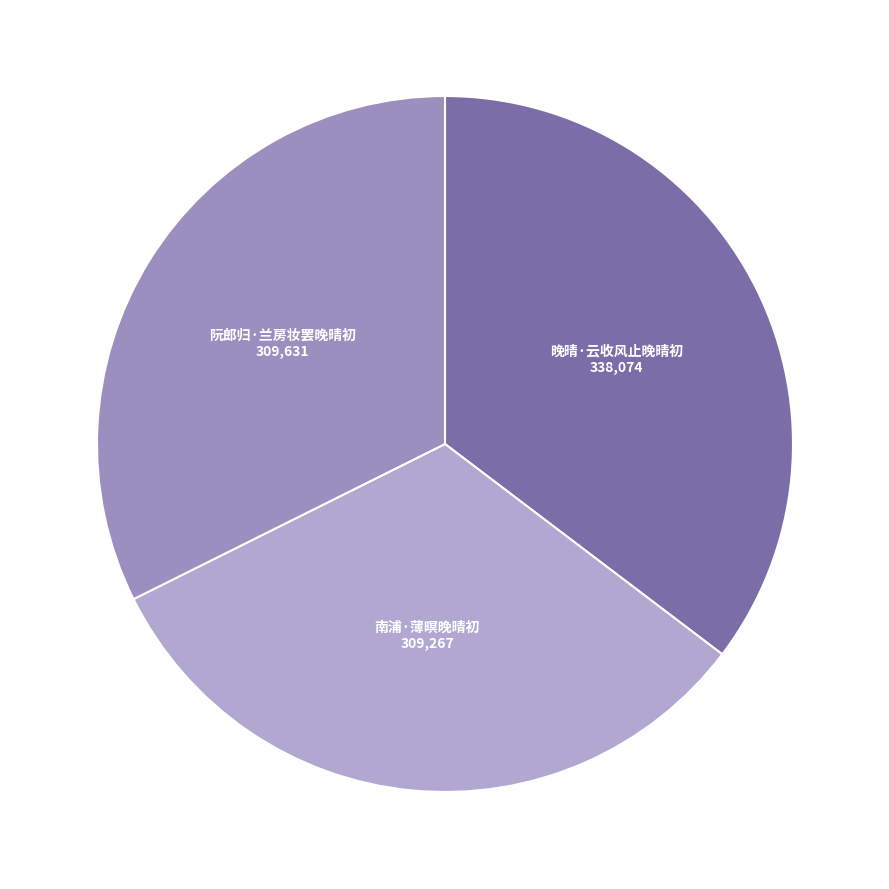

Which slice is the largest?

晚晴·云收风止晚晴初